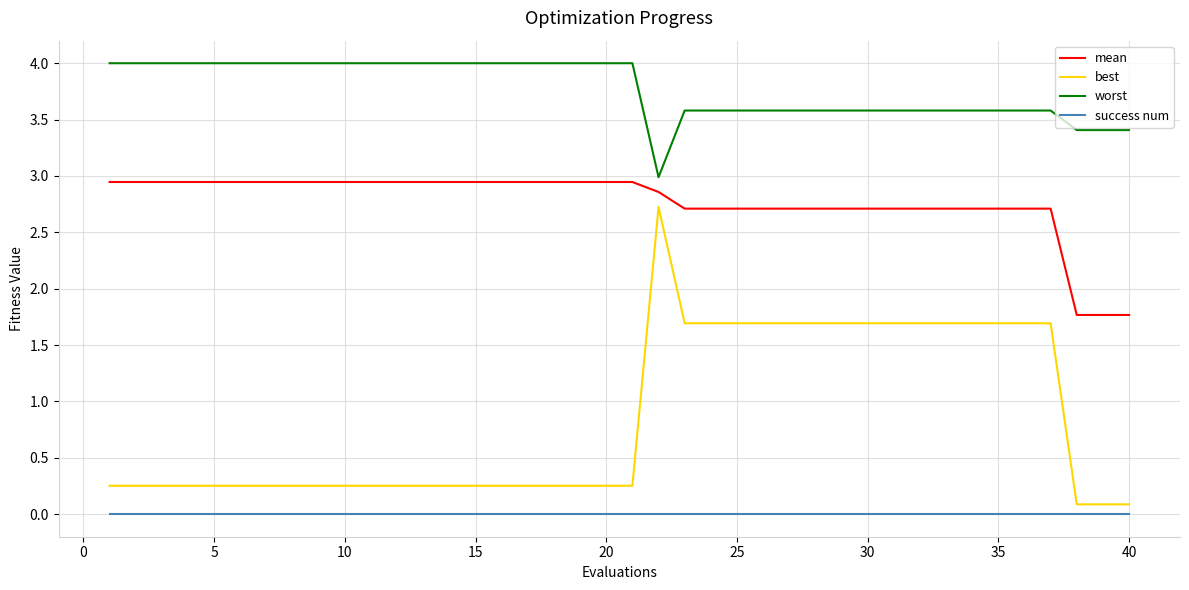

Which series has the widest spread of values?

best